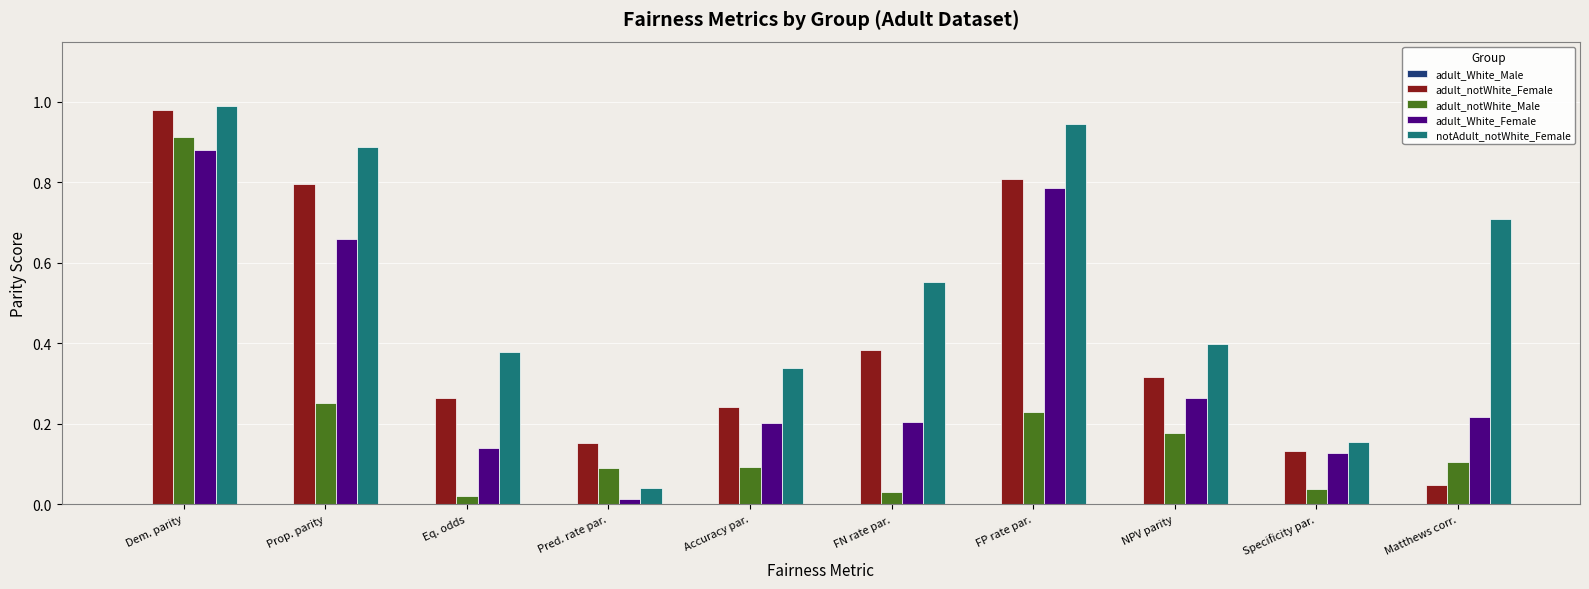

The value of adult_notWhite_Male at Specificity par. is 0.1. True or false?

False